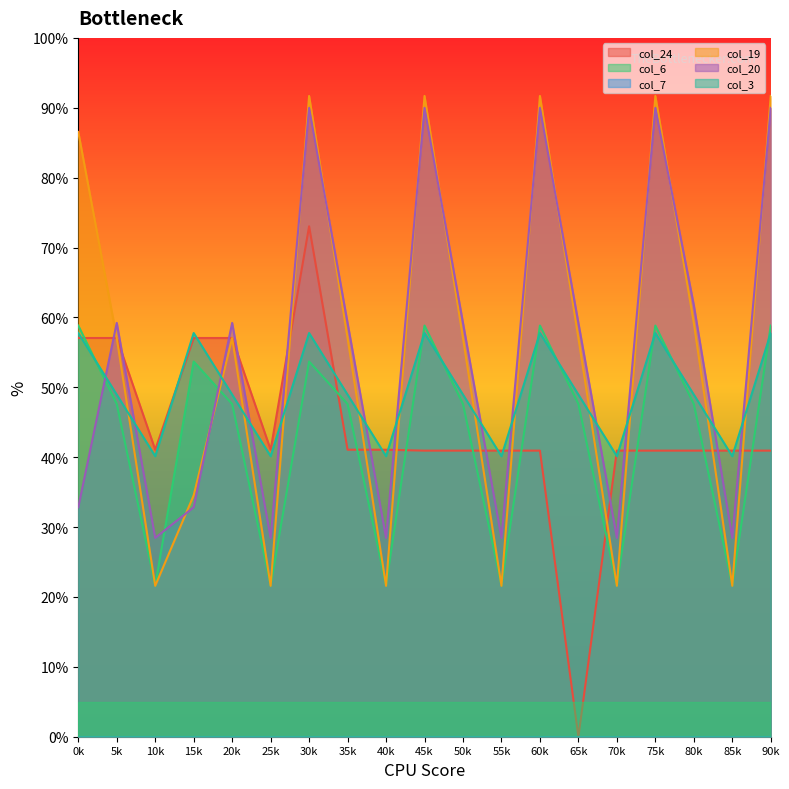

Where does the col_20 series first go above 59?

5k